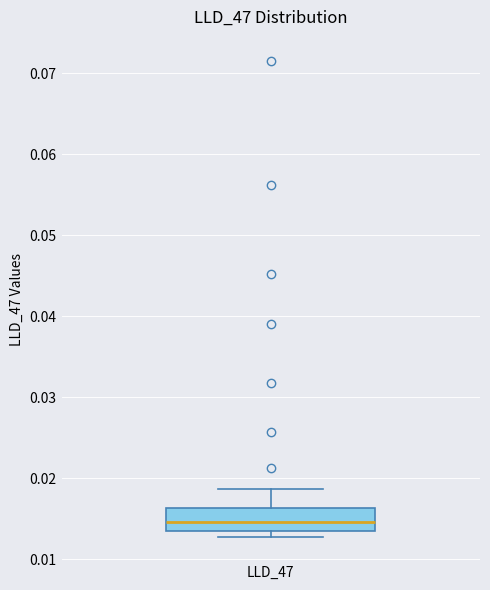

Where does the upper whisker of the box for LLD_47 end on the y-axis? The values are not printed on the chart, so give them approximately, as read against the axis.

0.019